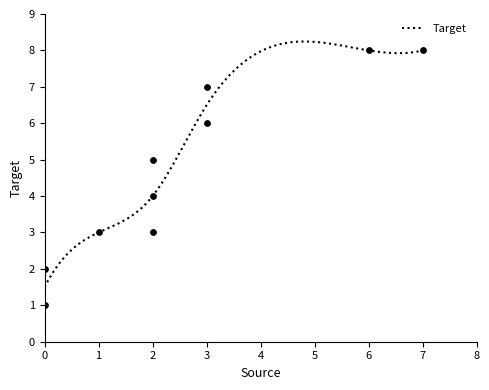

Which has a higher value, 3 or 2?

3